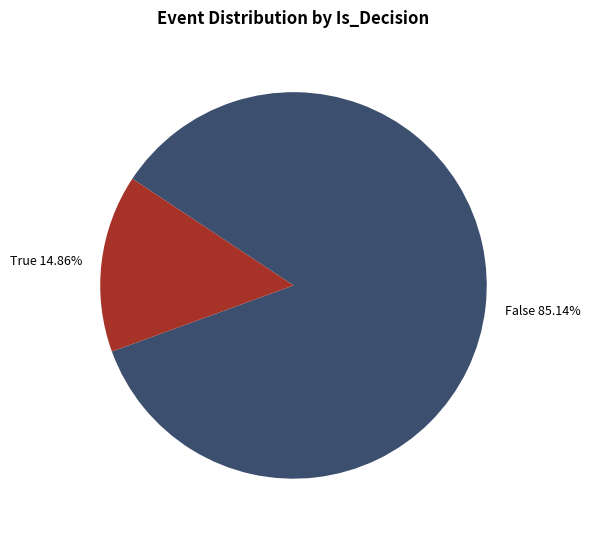

To the nearest percent, what portion does True represent?

15%